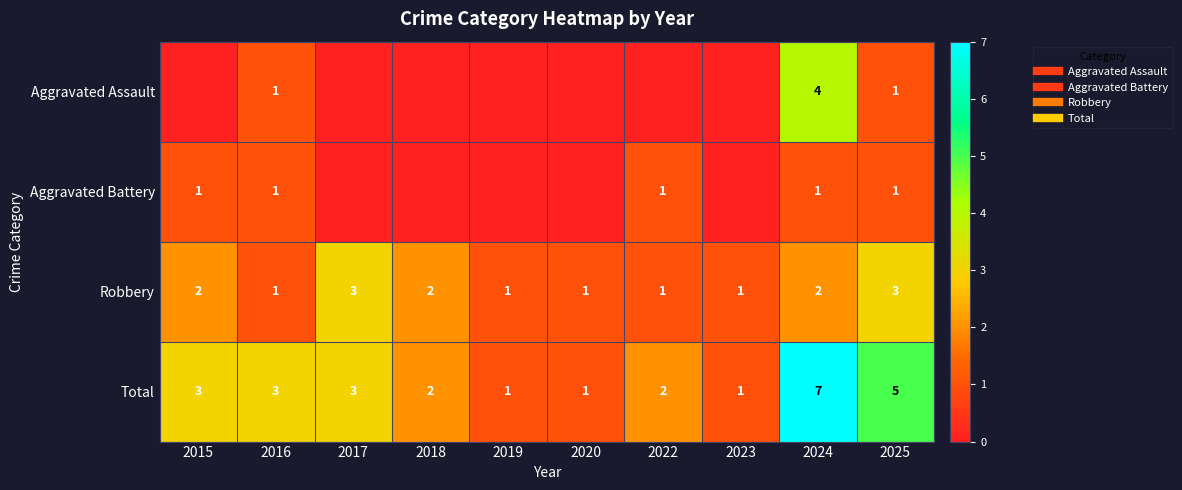

At how many categories does at least one series exceed 2?

5